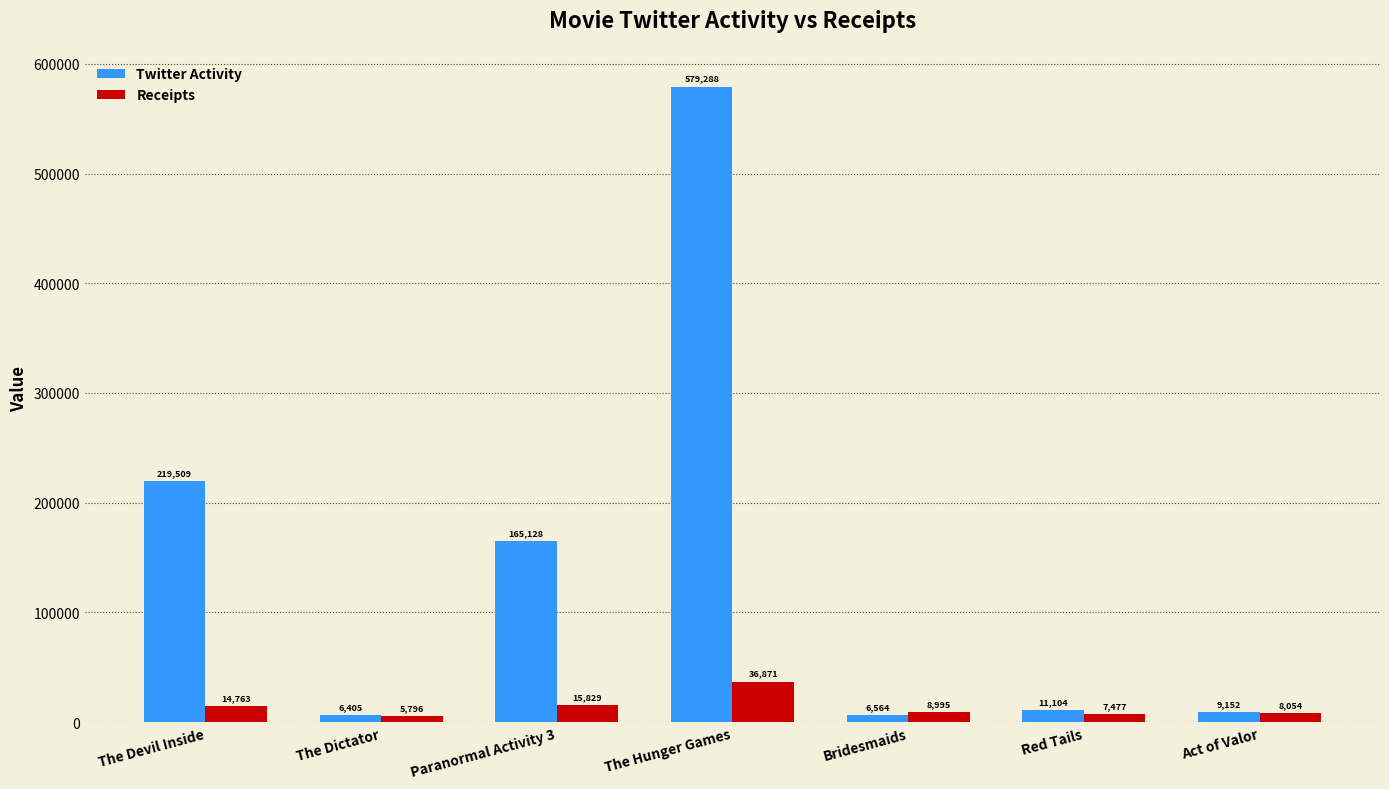

Which series has the largest total across all categories?

Twitter Activity